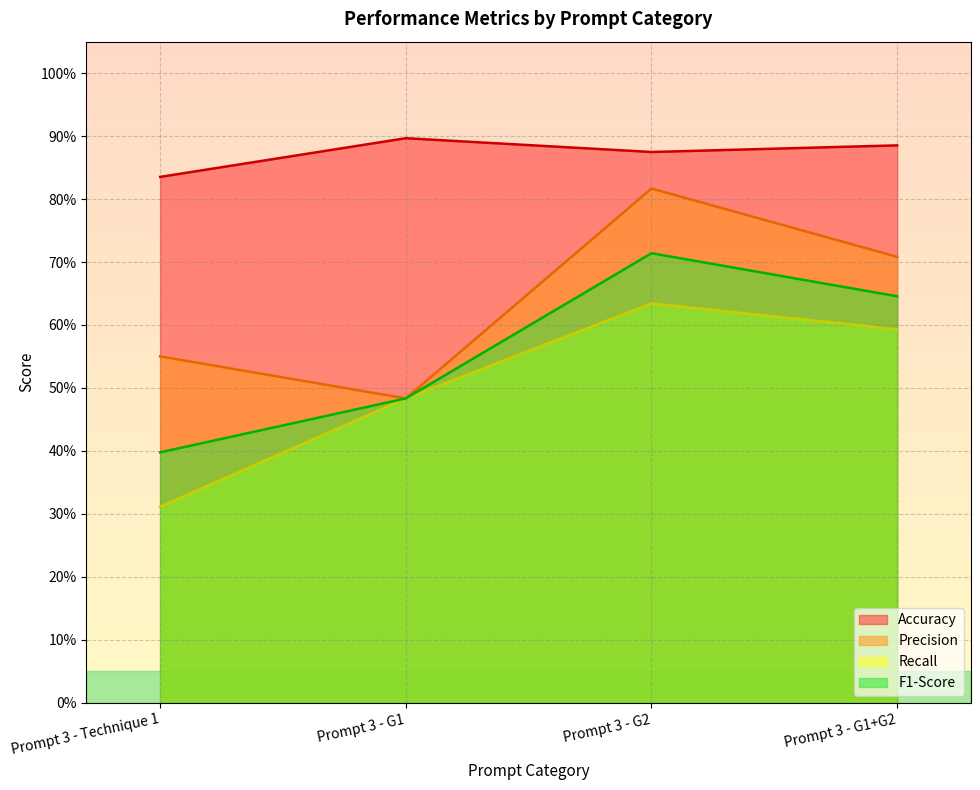

In Precision, how many points are higher than both neighbors (excluding endpoints)?

1